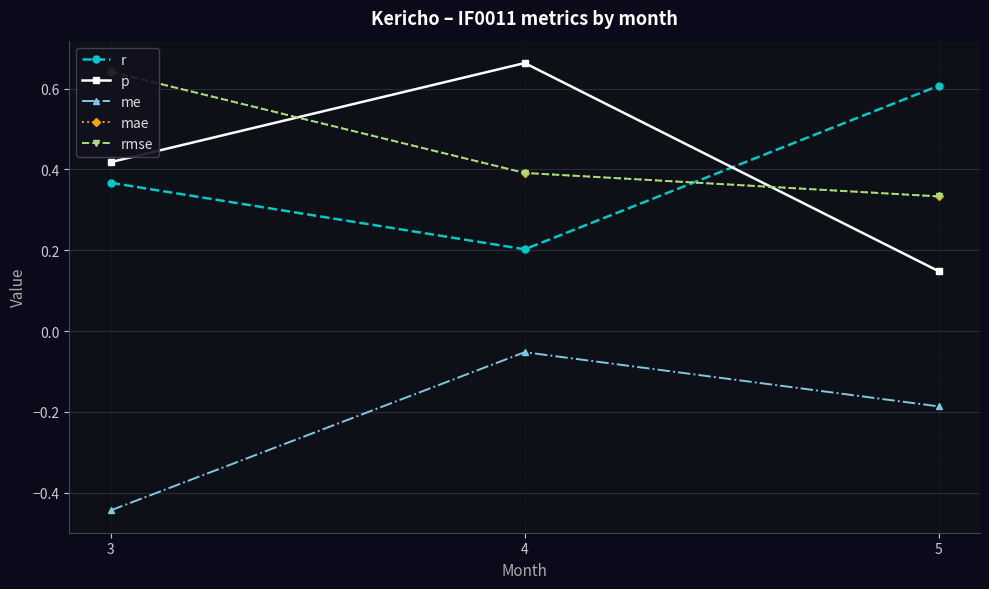

Count the r values in the range 0 to 1.

3